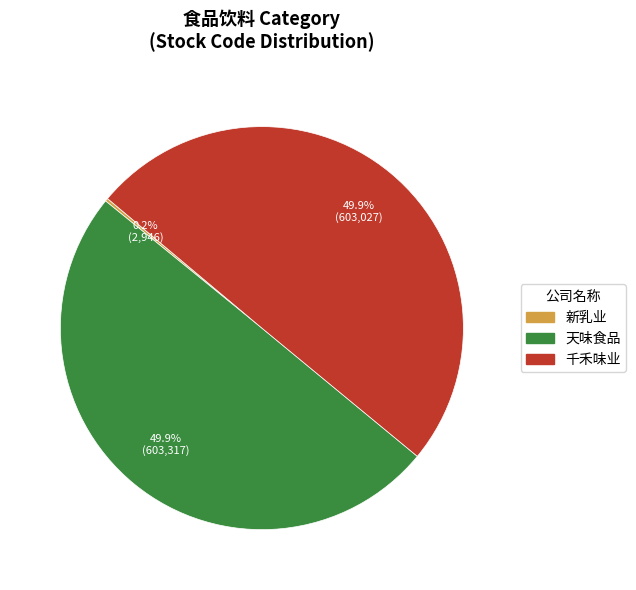

How much of the chart is everything except 千禾味业?

50.1%